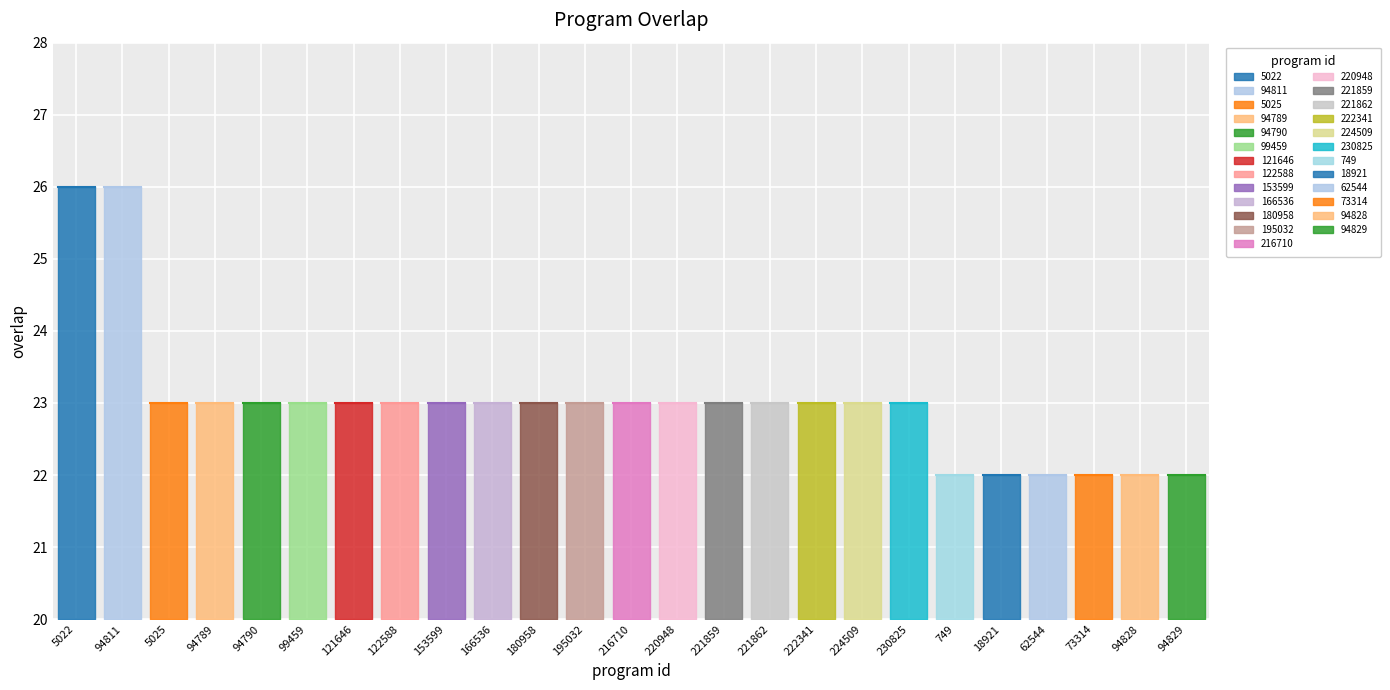

At which label is the value closest to 24?

5025